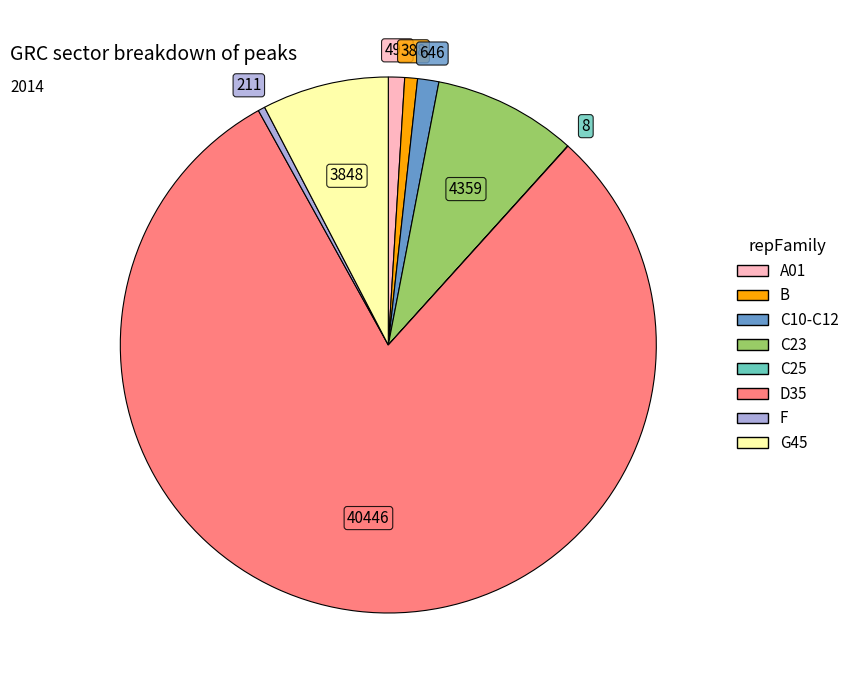

Is it true that F is 0% of the pie?

True